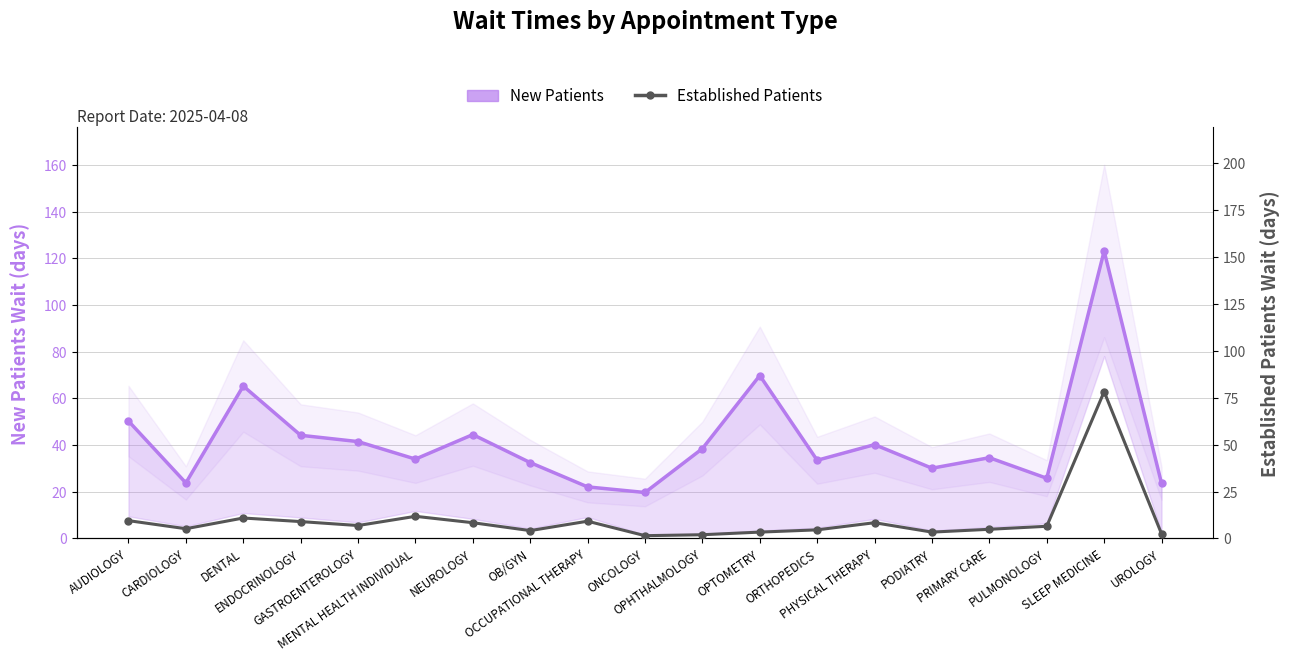

In Established Patients, how many points are higher than both neighbors (excluding endpoints)?

5